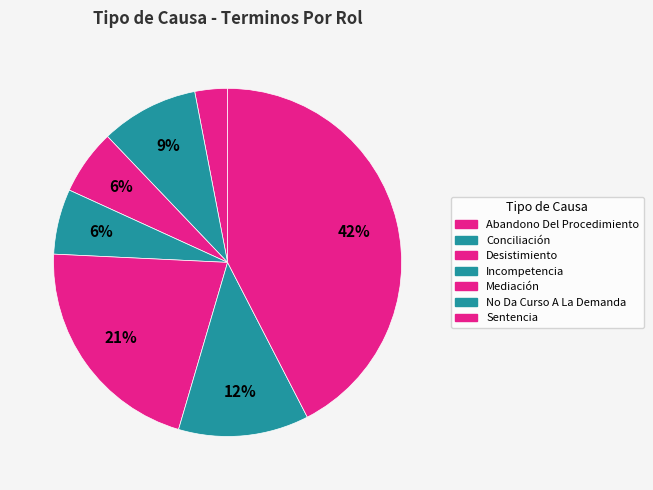

The Mediación slice represents 21% of the pie. True or false?

True